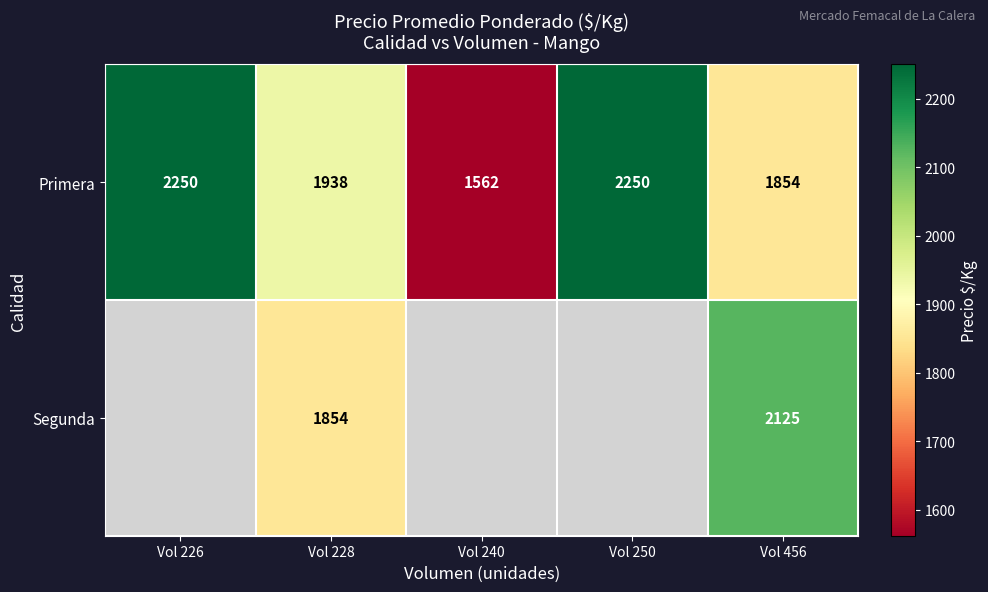

What is the total value across all series at Vol 456?

3979